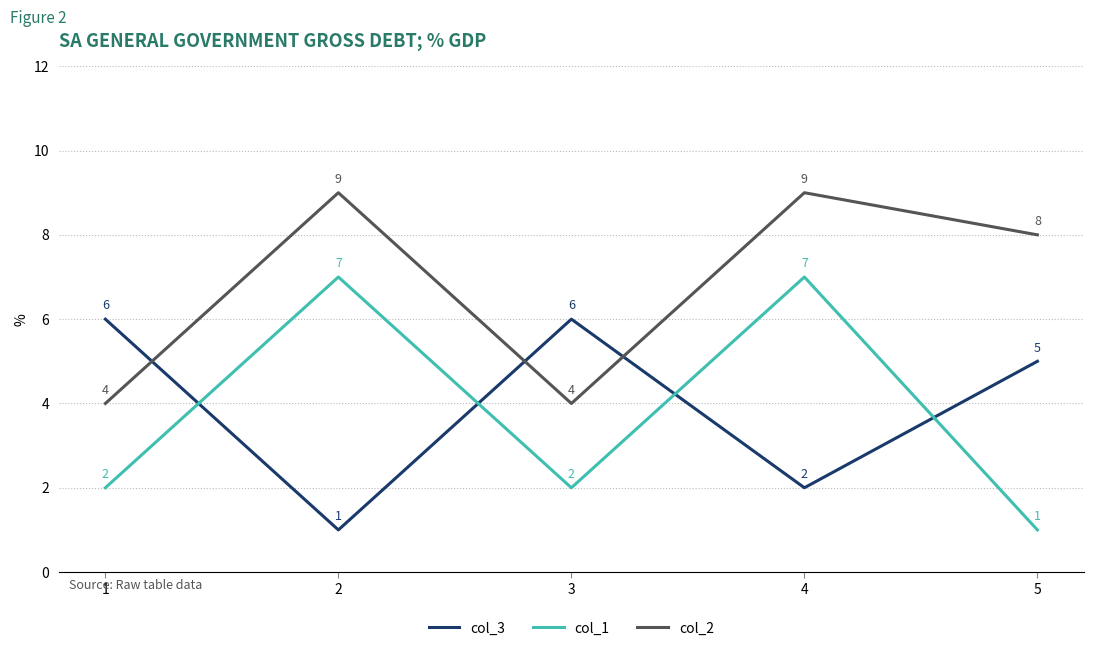

Between 3 and 5, which series saw the biggest shift?

col_2